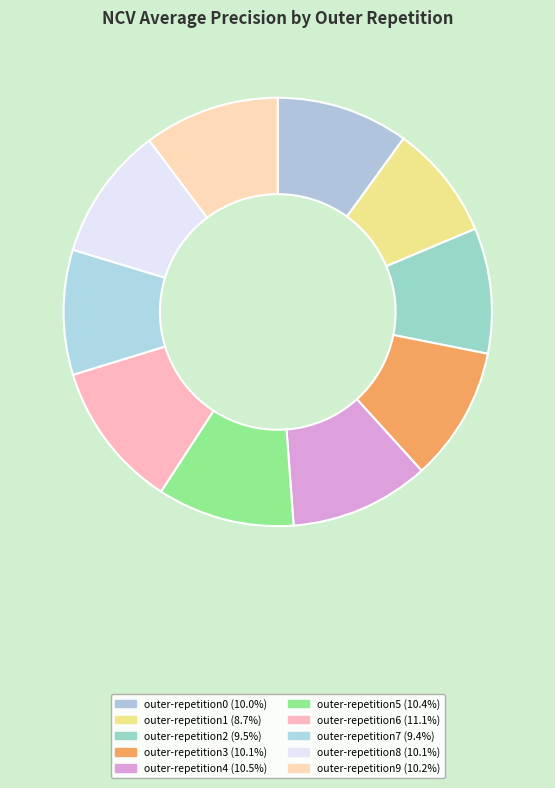

Which has a higher value, outer-repetition8 or outer-repetition2?

outer-repetition8